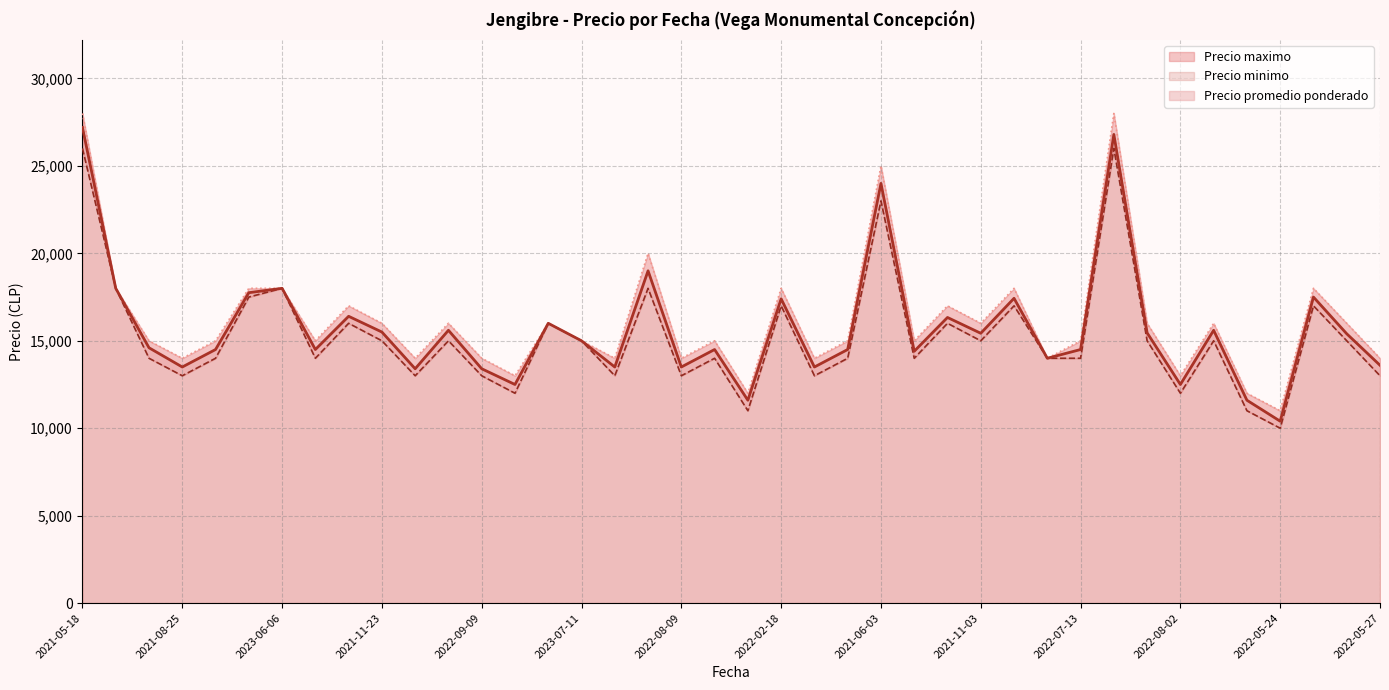

Read the Precio promedio ponderado value at 2021-06-30, to the nearest 10.

14500